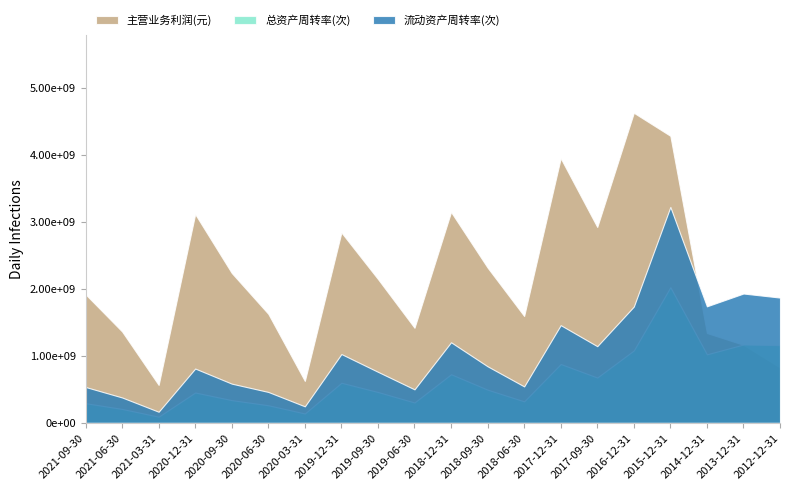

What is the average value of the 主营业务利润(元) series?

2199657314.0